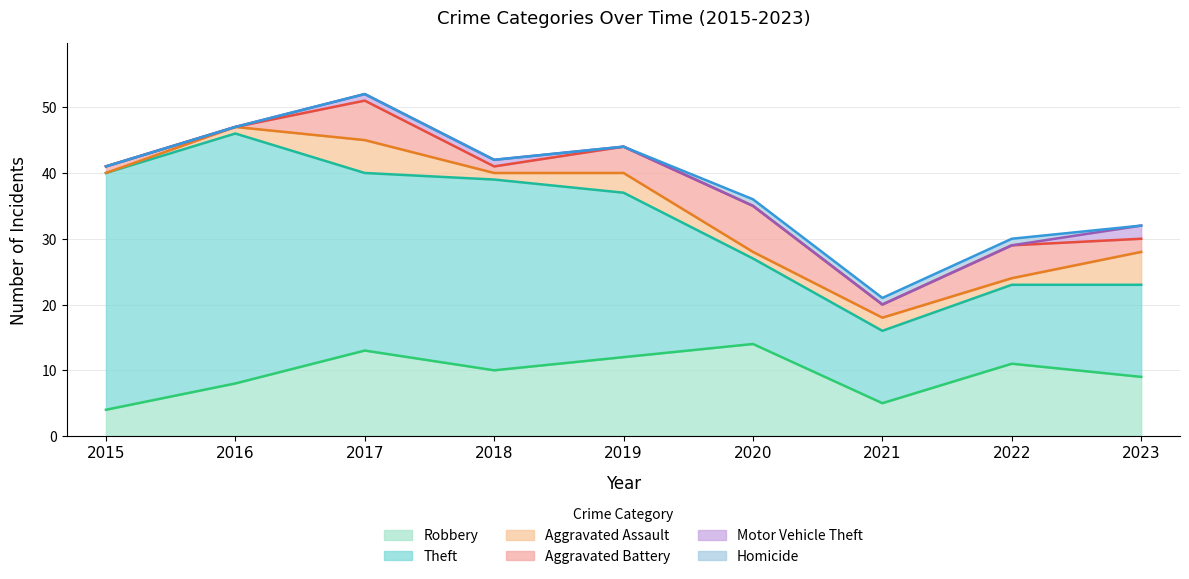

At which label does Robbery reach its minimum?

2015